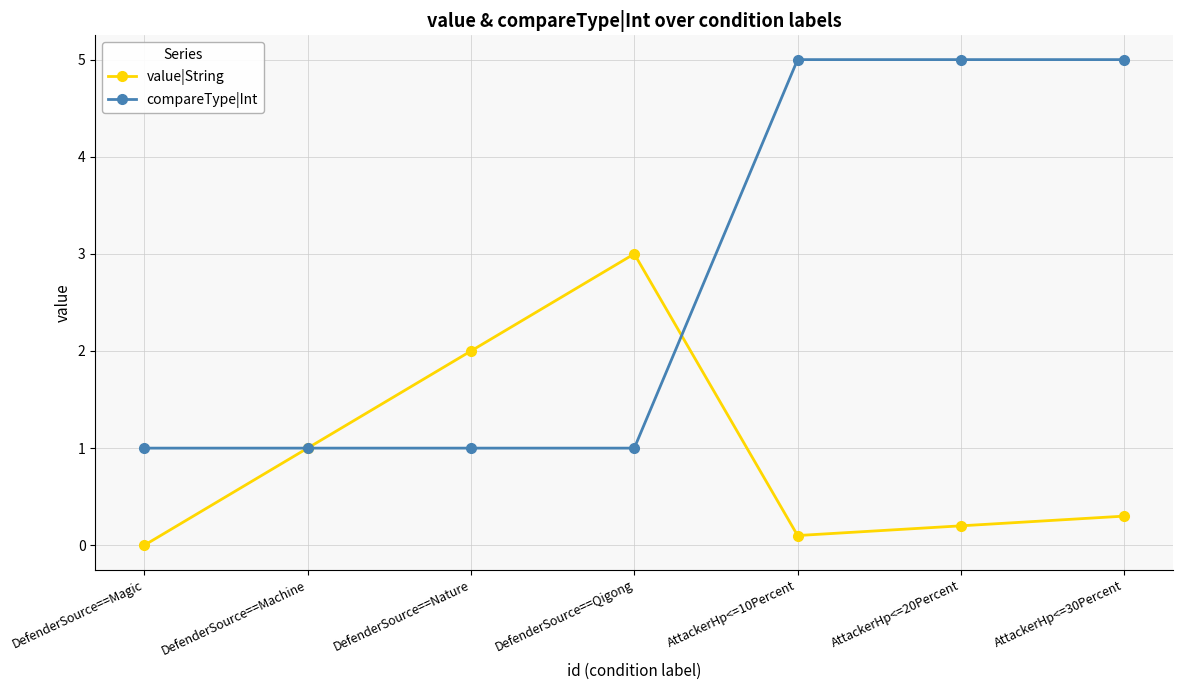

The compareType|Int series shows 1.0 at DefenderSource==Magic. True or false?

True